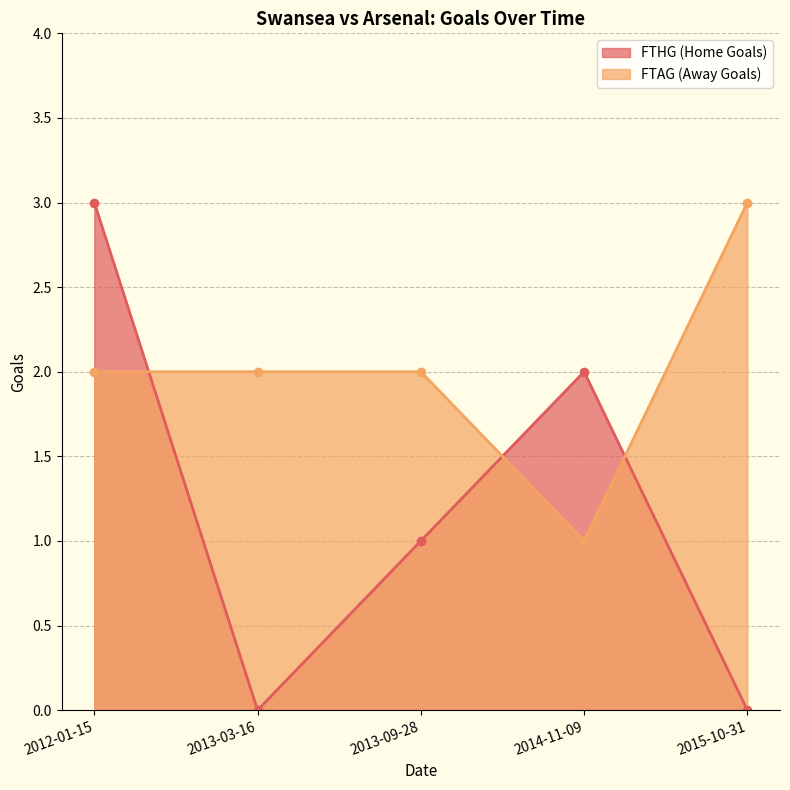

What is the label of the 3rd point from the left?

2013-09-28